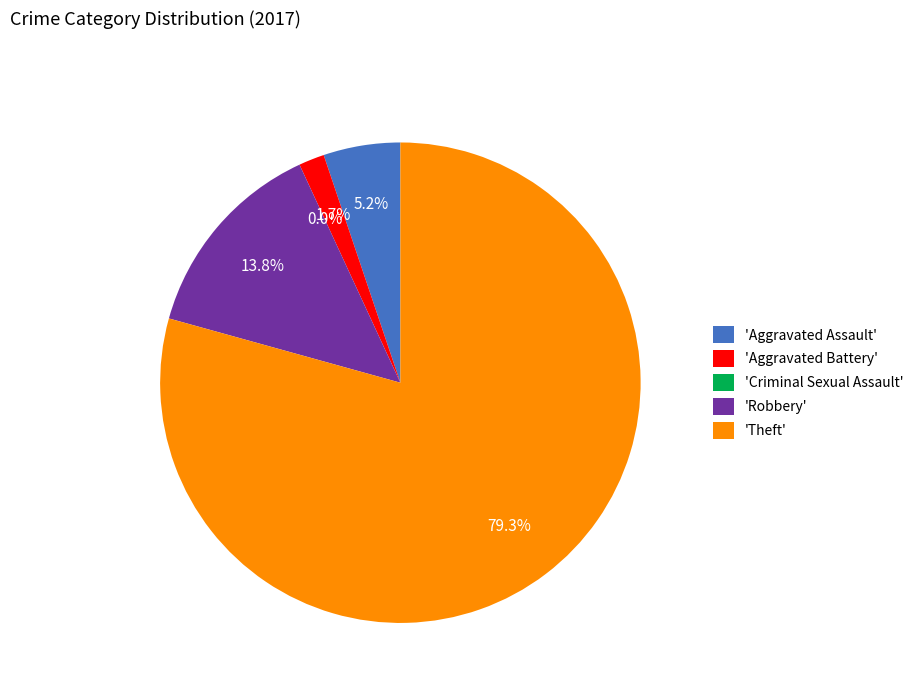

Which category has the smallest portion of the pie?

Criminal Sexual Assault